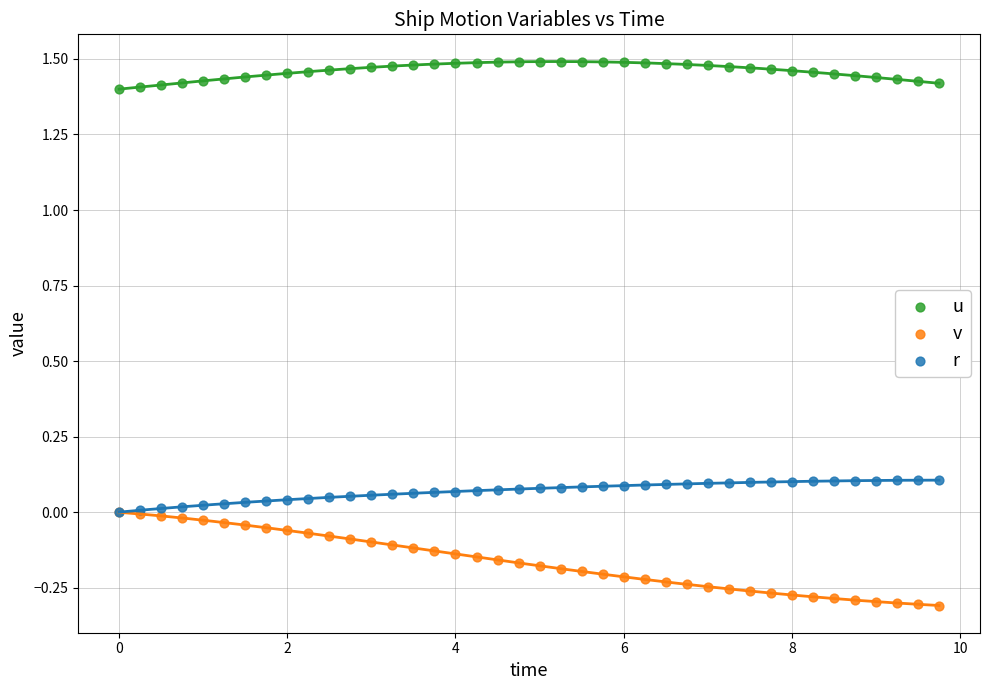

Which series has the largest Y range (max minus min)?

v